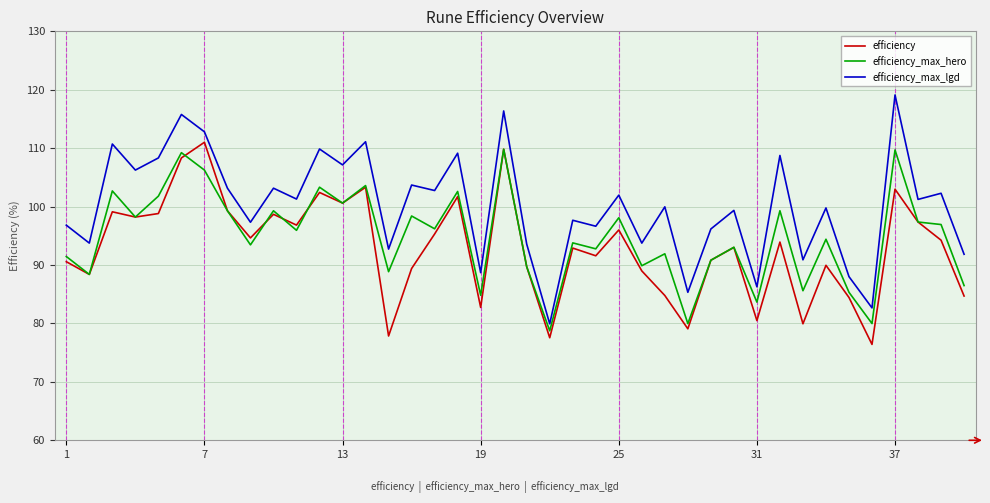

How many interior local valleys does the efficiency_max_lgd series have?

16